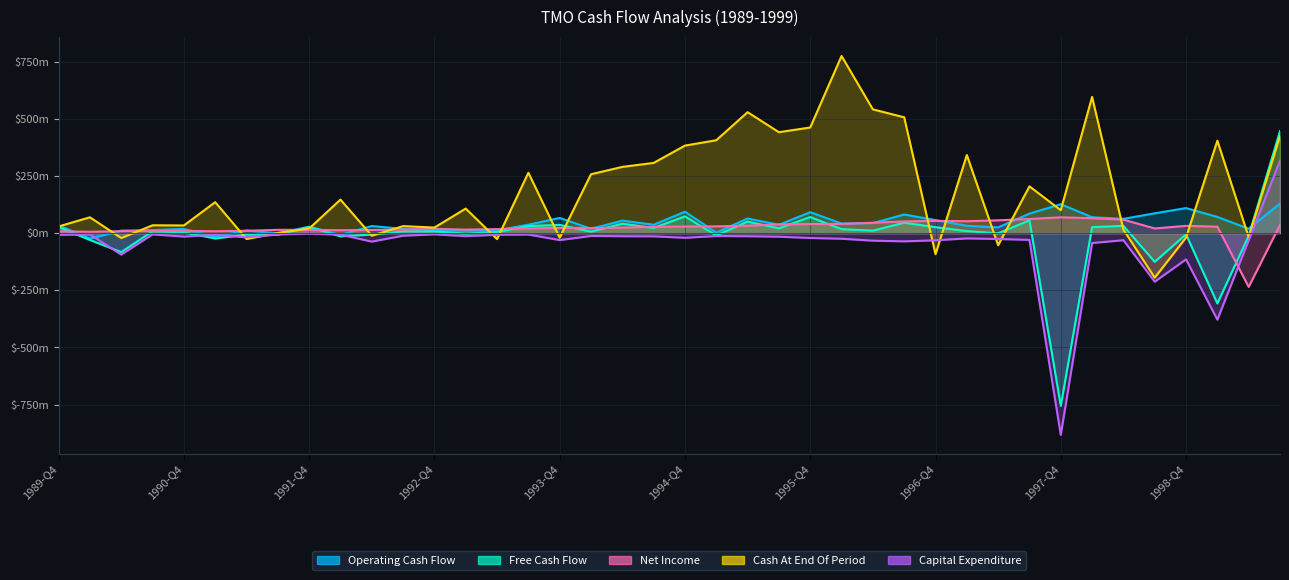

Where do Net Income and Capital Expenditure first cross each other?

1999-Q1 and 1999-Q2